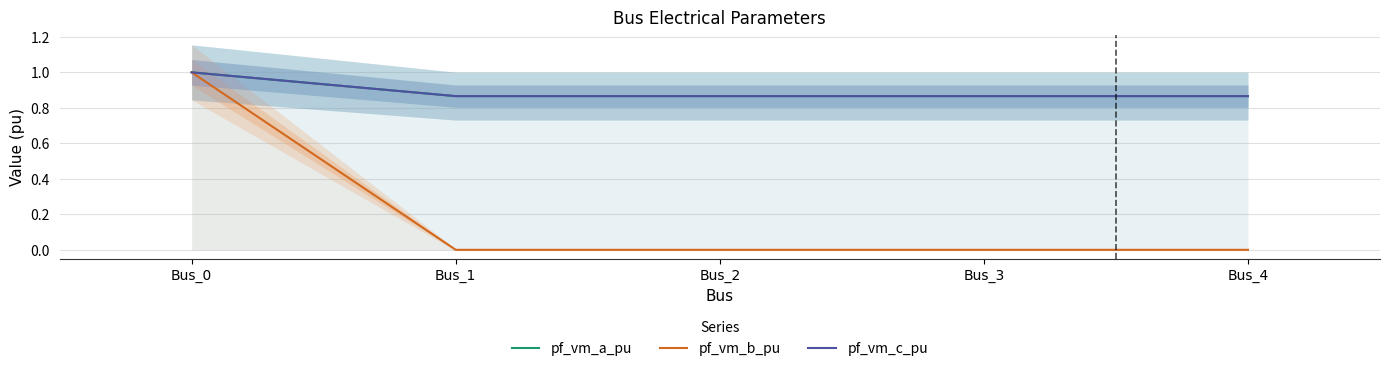

Between Bus_2 and Bus_3, which series saw the biggest shift?

pf_vm_b_pu